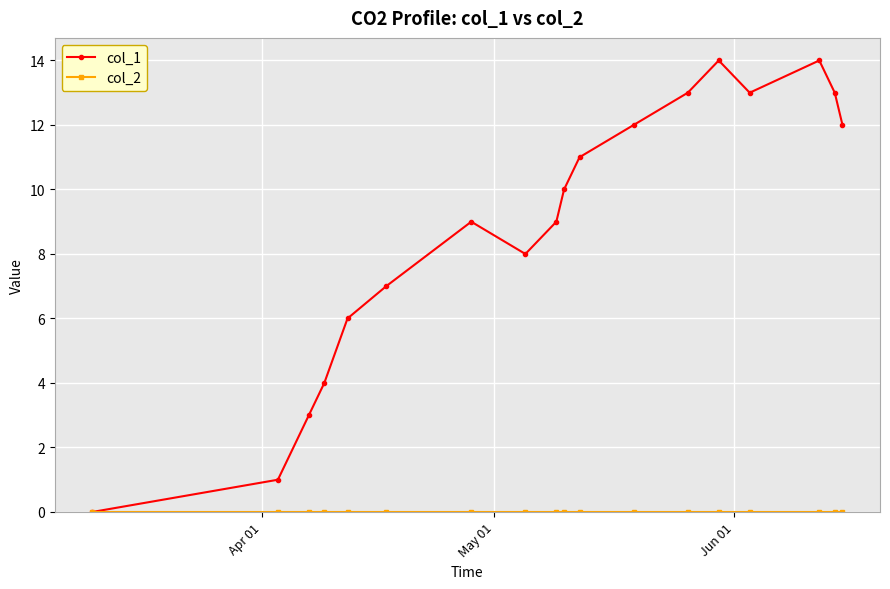

True or false: col_1 has more than 1 points higher than both neighbors.

True